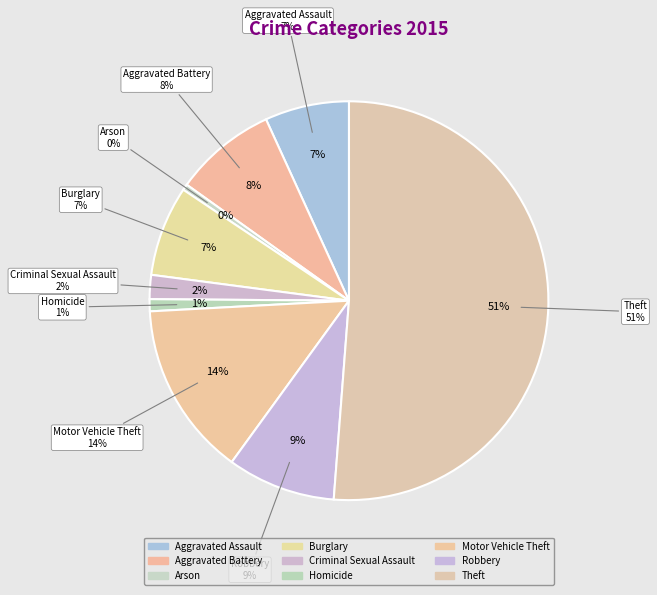

True or false: Aggravated Battery accounts for 8% of the total.

True